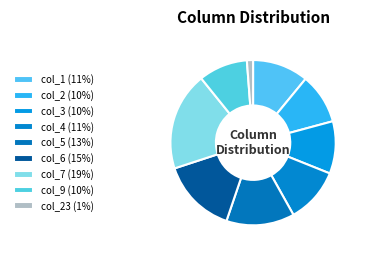

Count the number of slices in the pie.

9